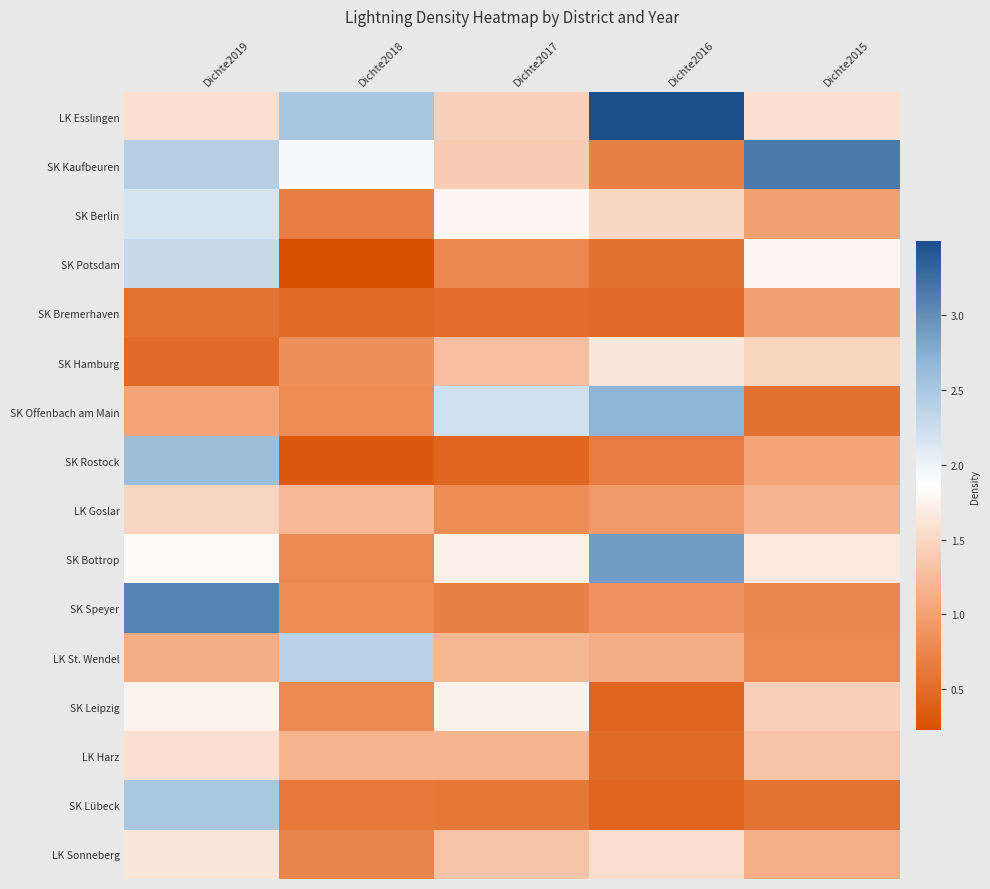

Reading left to right, what are all the values shown in this chart?

LK Esslingen: Dichte2019=1.6	Dichte2018=2.5	Dichte2017=1.4	Dichte2016=3.5	Dichte2015=1.6
SK Kaufbeuren: Dichte2019=2.4	Dichte2018=1.9	Dichte2017=1.4	Dichte2016=0.7	Dichte2015=3.1
SK Berlin: Dichte2019=2.2	Dichte2018=0.7	Dichte2017=1.8	Dichte2016=1.5	Dichte2015=1.0
SK Potsdam: Dichte2019=2.3	Dichte2018=0.2	Dichte2017=0.8	Dichte2016=0.5	Dichte2015=1.8
SK Bremerhaven: Dichte2019=0.6	Dichte2018=0.5	Dichte2017=0.5	Dichte2016=0.5	Dichte2015=1.0
SK Hamburg: Dichte2019=0.5	Dichte2018=0.8	Dichte2017=1.3	Dichte2016=1.6	Dichte2015=1.5
SK Offenbach am Main: Dichte2019=1.0	Dichte2018=0.8	Dichte2017=2.2	Dichte2016=2.7	Dichte2015=0.6
SK Rostock: Dichte2019=2.6	Dichte2018=0.3	Dichte2017=0.4	Dichte2016=0.7	Dichte2015=1.1
LK Goslar: Dichte2019=1.5	Dichte2018=1.2	Dichte2017=0.8	Dichte2016=0.9	Dichte2015=1.2
SK Bottrop: Dichte2019=1.8	Dichte2018=0.8	Dichte2017=1.7	Dichte2016=2.9	Dichte2015=1.7
SK Speyer: Dichte2019=3.1	Dichte2018=0.8	Dichte2017=0.7	Dichte2016=0.9	Dichte2015=0.8
LK St. Wendel: Dichte2019=1.1	Dichte2018=2.4	Dichte2017=1.2	Dichte2016=1.1	Dichte2015=0.8
SK Leipzig: Dichte2019=1.8	Dichte2018=0.8	Dichte2017=1.7	Dichte2016=0.4	Dichte2015=1.5
LK Harz: Dichte2019=1.6	Dichte2018=1.2	Dichte2017=1.2	Dichte2016=0.5	Dichte2015=1.3
SK Lübeck: Dichte2019=2.5	Dichte2018=0.6	Dichte2017=0.6	Dichte2016=0.4	Dichte2015=0.6
LK Sonneberg: Dichte2019=1.6	Dichte2018=0.7	Dichte2017=1.3	Dichte2016=1.6	Dichte2015=1.1